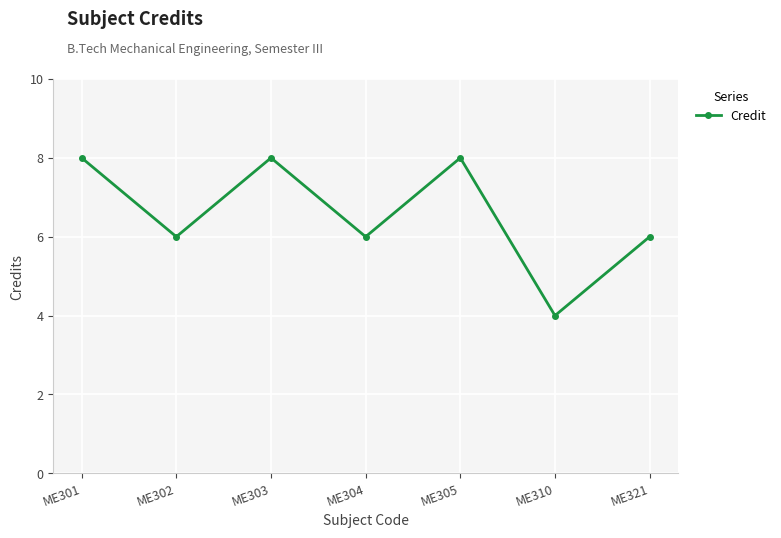

What is the greatest value displayed?

8